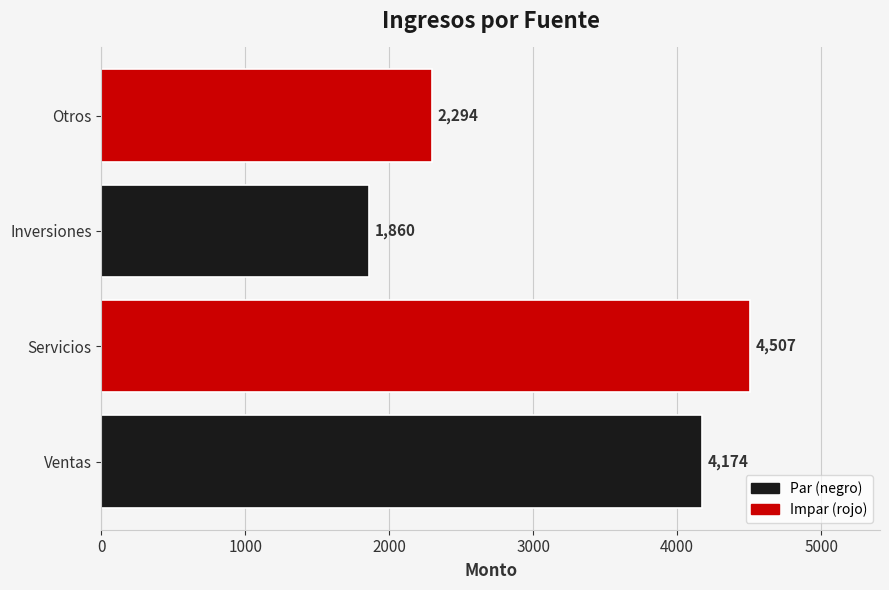

What is the change in value from Servicios to Otros?

-2213